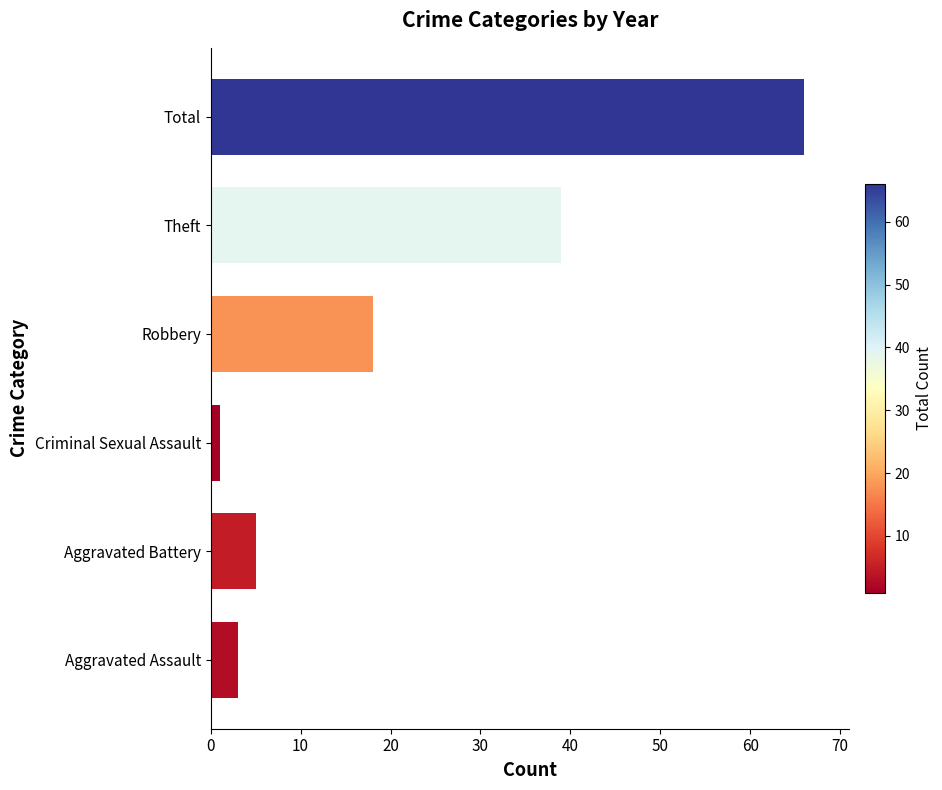

Where is the data nearest to the value 33?

Theft